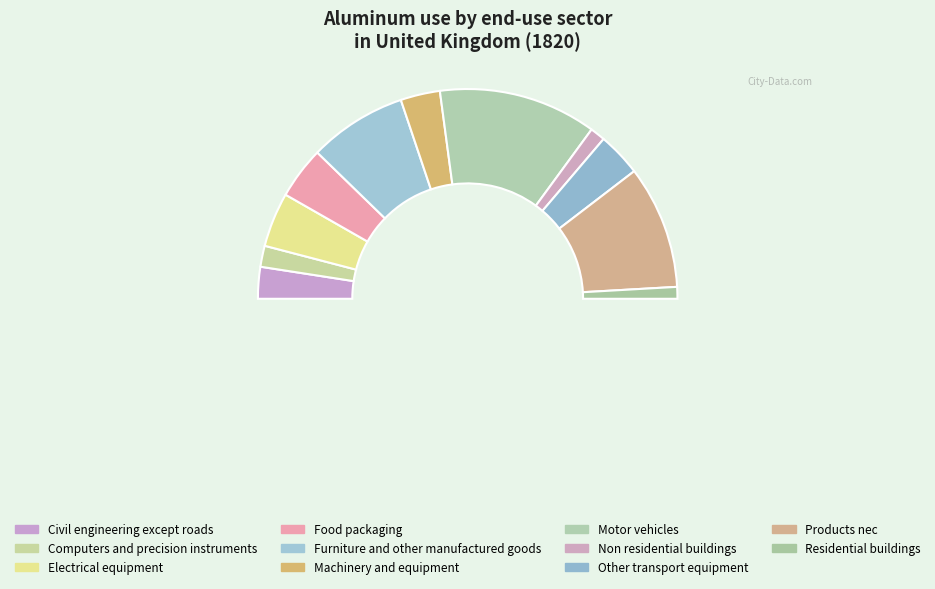

Count the number of slices in the pie.

11